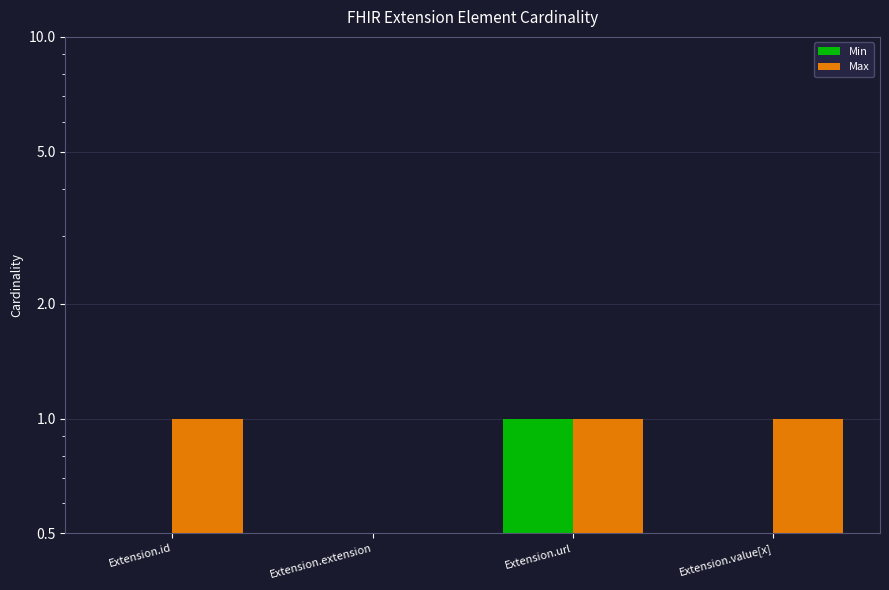

At which category is the sum across all series the highest?

Extension.url